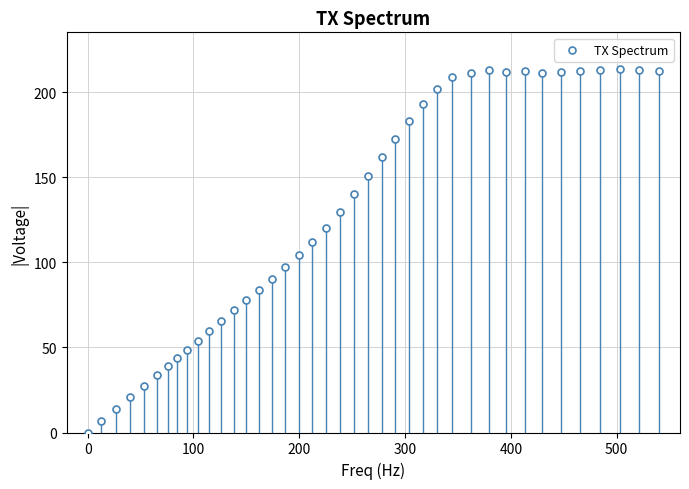

What is the range of Y values (max minus min)?

213.7